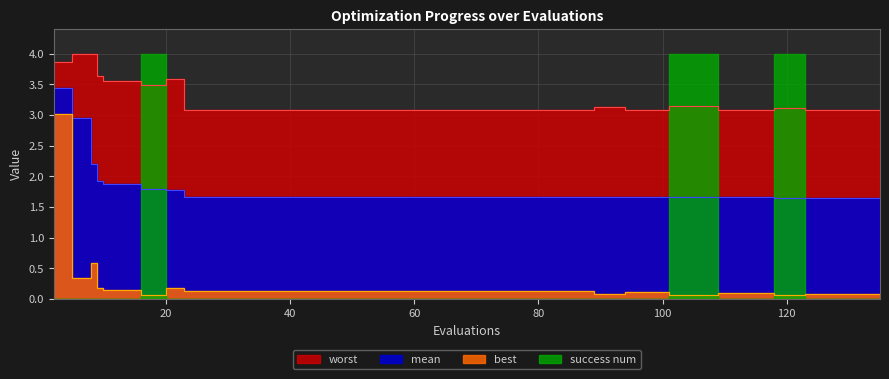

What is the difference between the highest and lowest values at 31?

3.0